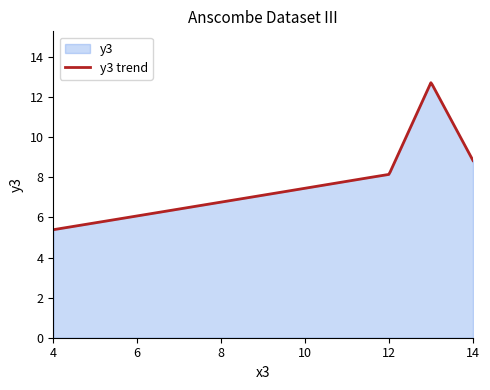

What is the minimum value shown in the chart?

5.4